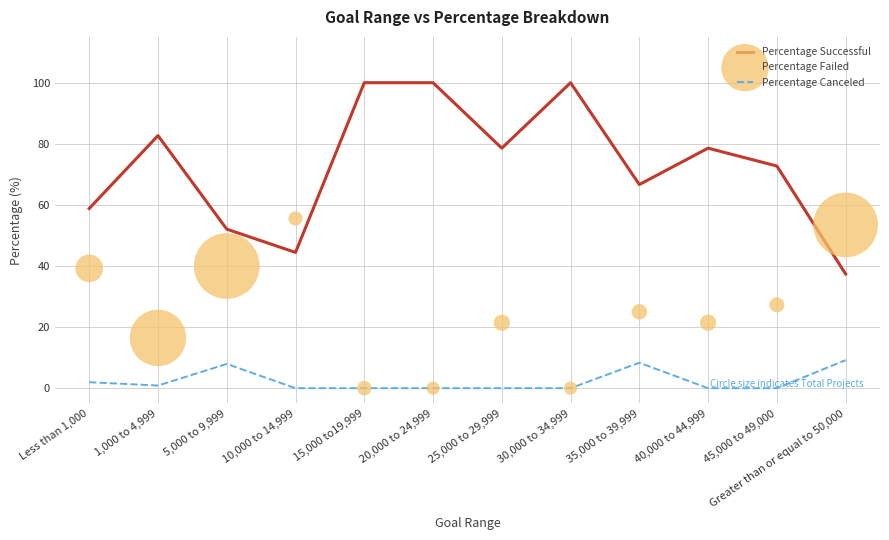

Is the value of Percentage Successful at 5,000 to 9,999 greater than the value of Percentage Failed at Greater than or equal to 50,000?

No